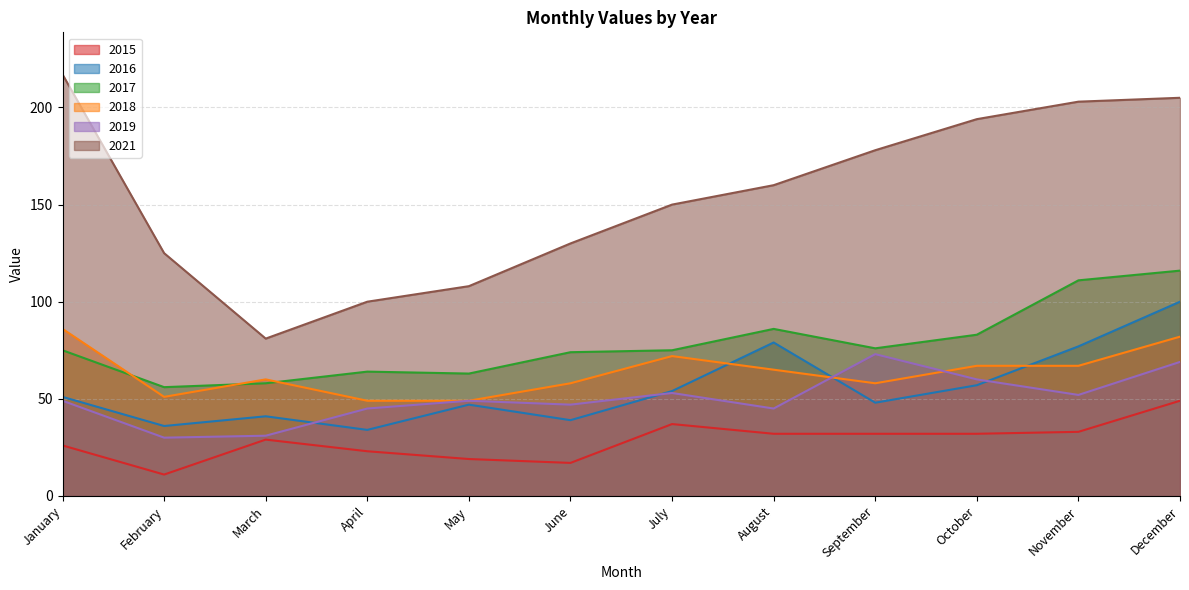

At how many categories does at least one series exceed 105?

10